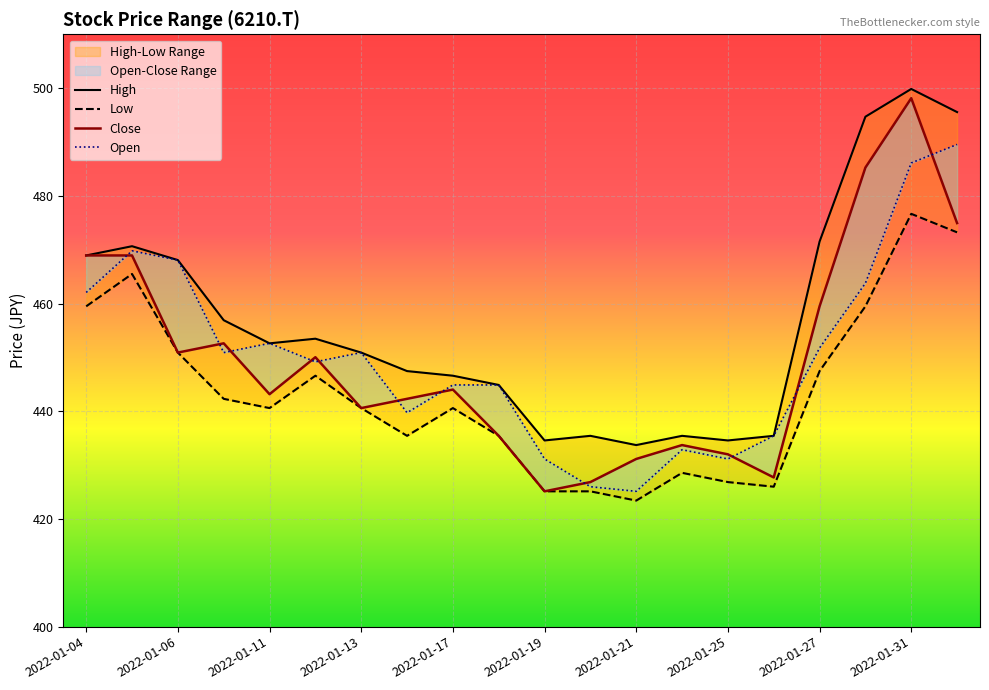

Reading left to right, list all the values displayed in this chart.

Open: 462.1	469.8	468.1	450.9	452.6	449.2	450.9	439.7	444.9	444.9	431.1	426.0	425.1	432.9	431.1	435.4	451.8	463.8	486.1	489.5
Low: 459.5	465.5	450.9	442.3	440.6	446.6	440.6	435.4	440.6	435.4	425.1	425.1	423.4	428.6	426.8	426.0	447.5	459.5	476.7	473.2
High: 468.9	470.6	468.1	456.9	452.6	453.5	450.9	447.5	446.6	444.9	434.6	435.4	433.7	435.4	434.6	435.4	471.5	494.7	499.8	495.6
Close: 468.9	468.9	450.9	452.6	443.2	450.0	440.6	442.3	444.0	435.4	425.1	426.8	431.1	433.7	432.0	427.7	459.5	485.2	498.1	474.9